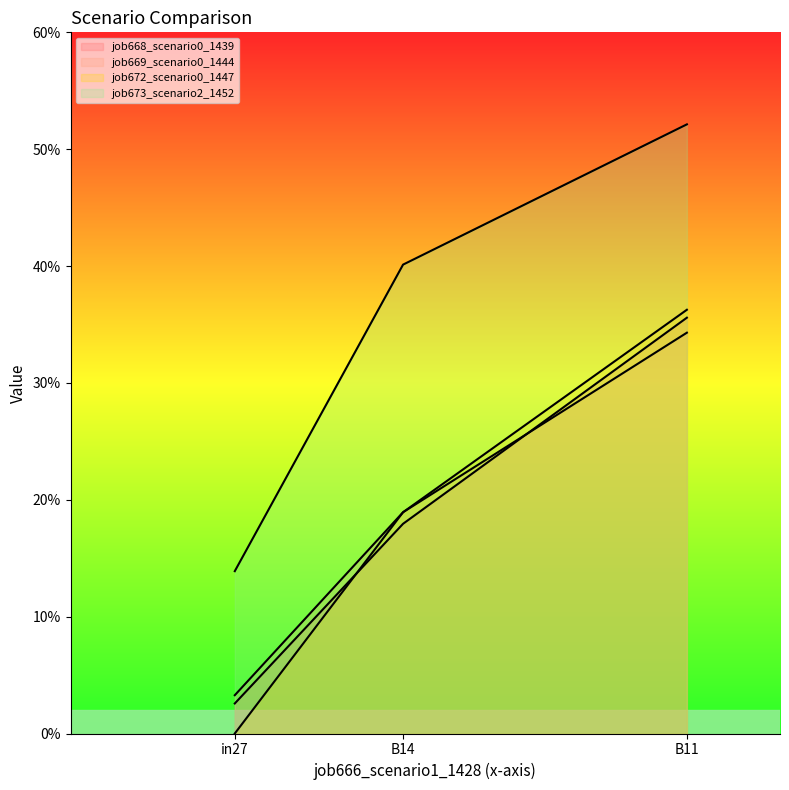

What is the maximum value for job668_scenario0_1439?

0.4